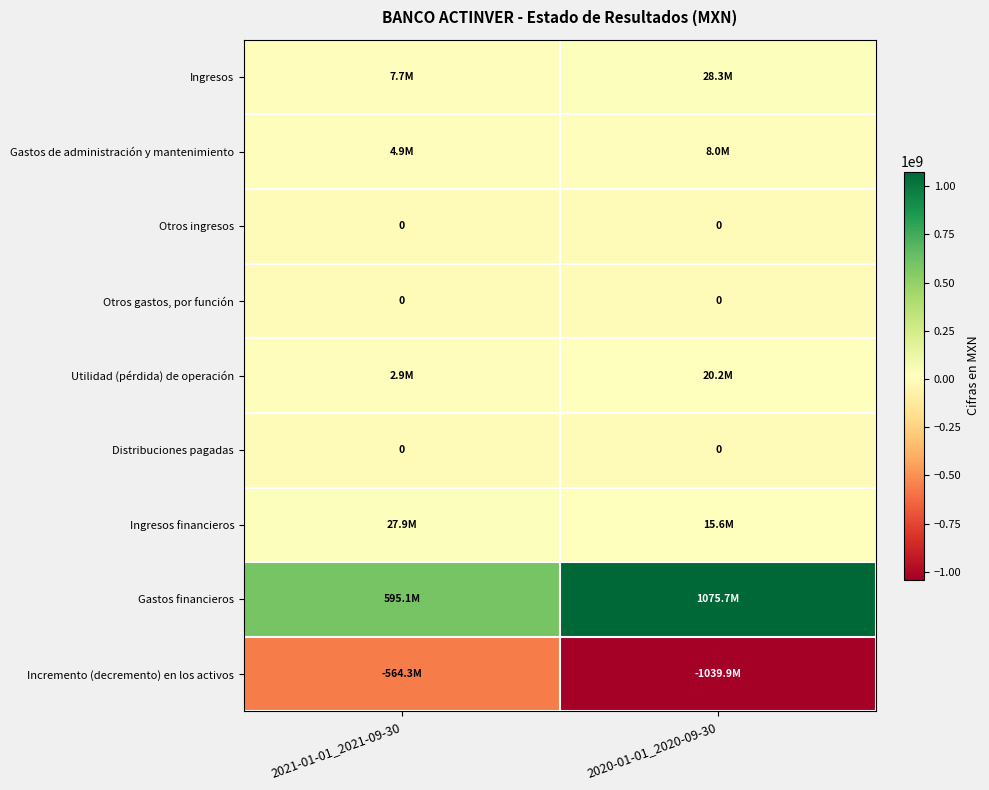

At which category does the chart reach its minimum across all series?

2020-01-01_2020-09-30